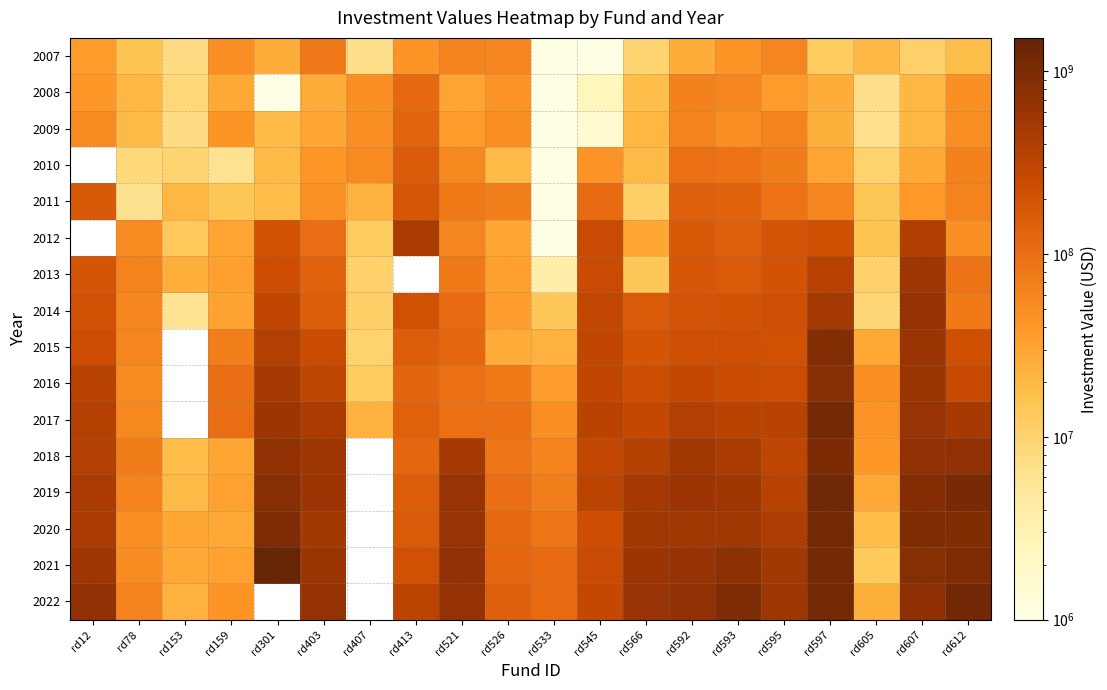

How many data points does each series have?

20